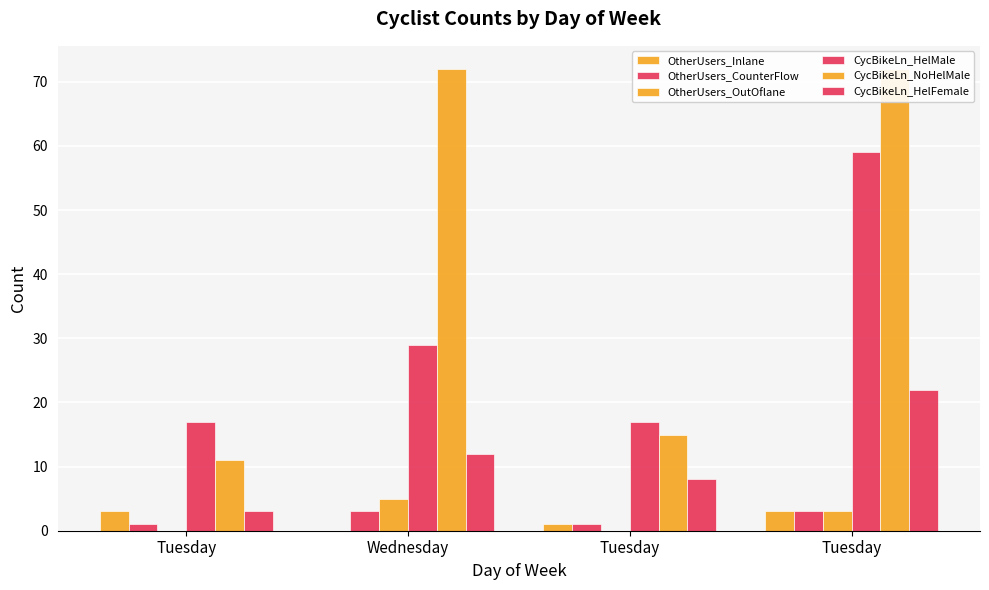

Are the bars horizontal?

No